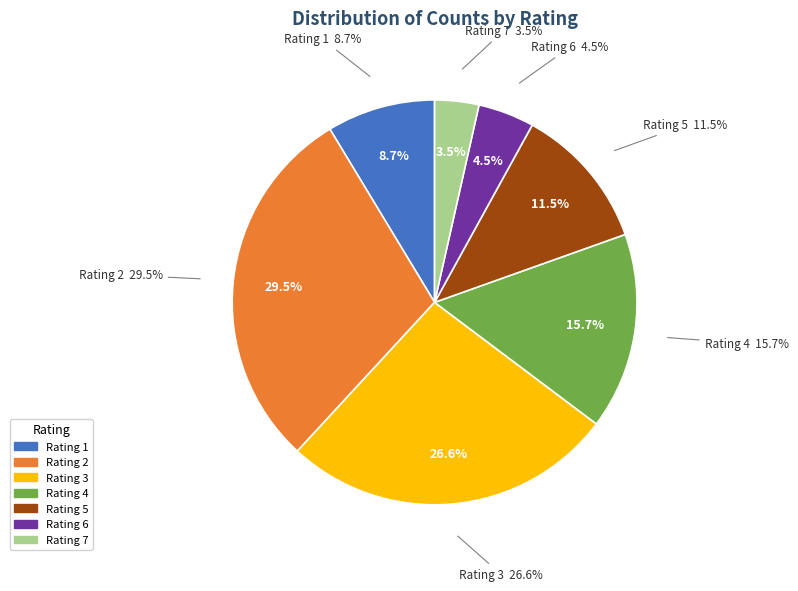

Rank the categories by value from highest to lowest.

2, 3, 4, 5, 1, 6, 7